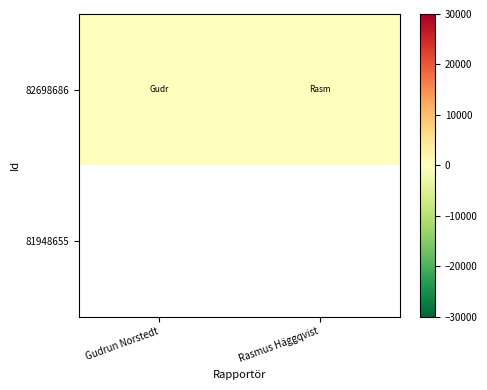

Count the number of data series in this chart.

2